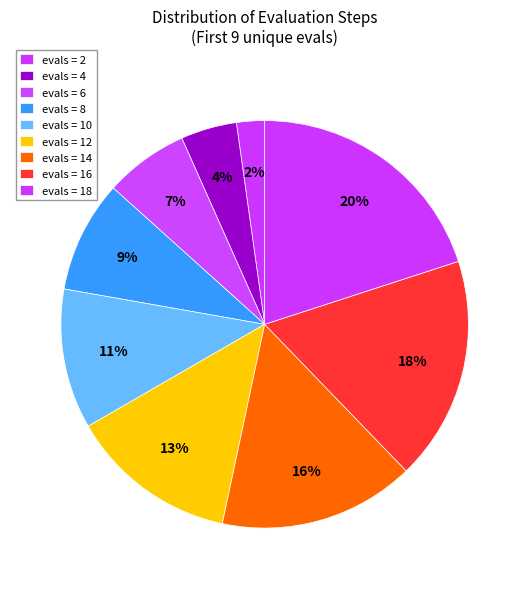

Rank the categories by value from lowest to highest.

evals = 2, evals = 4, evals = 6, evals = 8, evals = 10, evals = 12, evals = 14, evals = 16, evals = 18